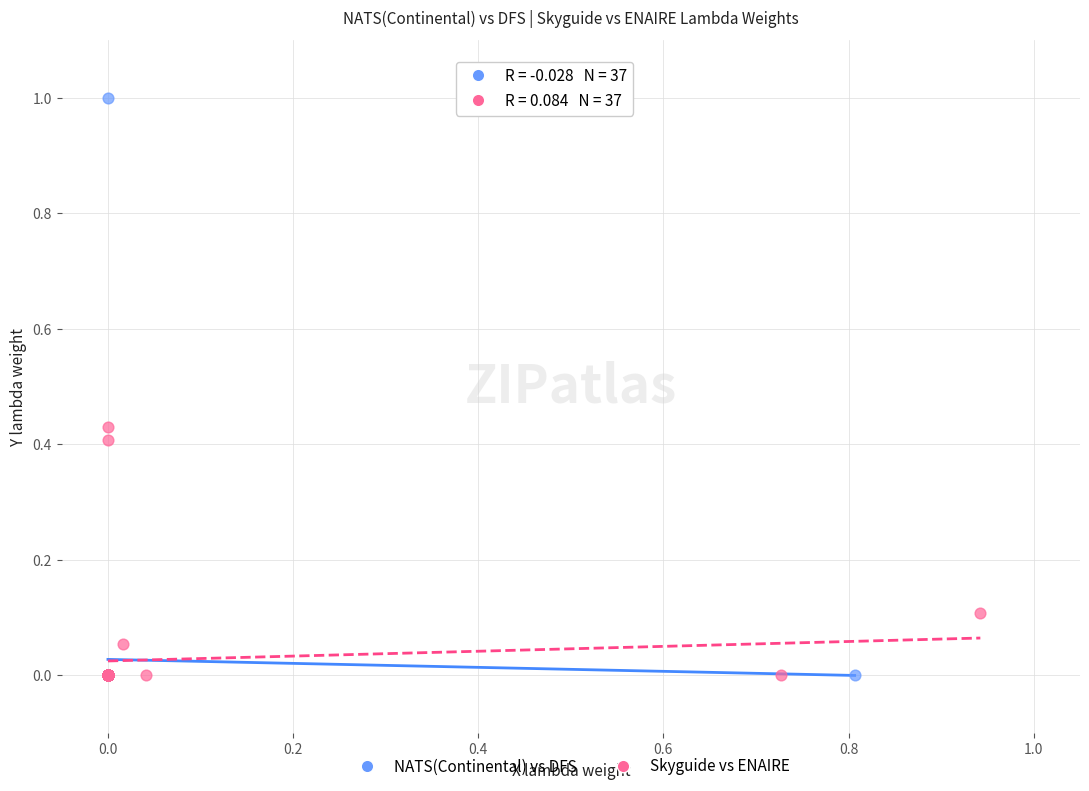

Which series has the largest Y range (max minus min)?

NATS(Continental) vs DFS